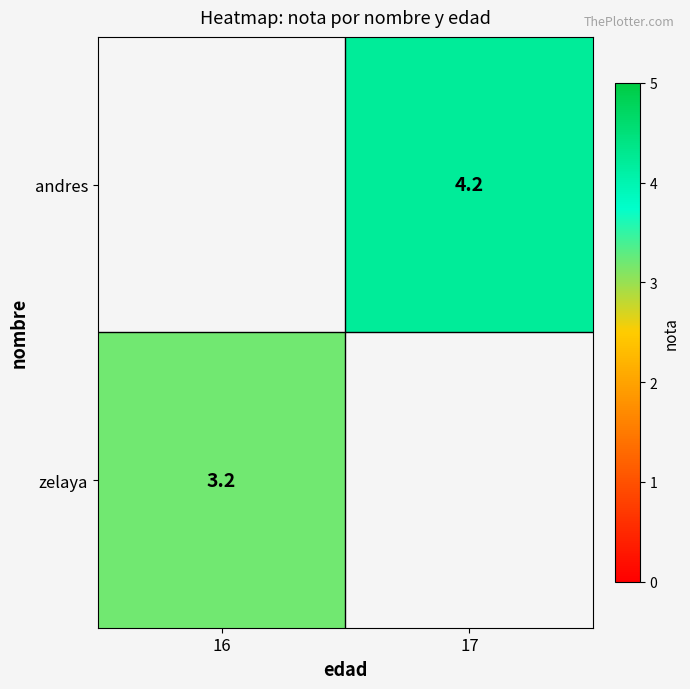

The value of zelaya at 16 is 3.2. True or false?

True